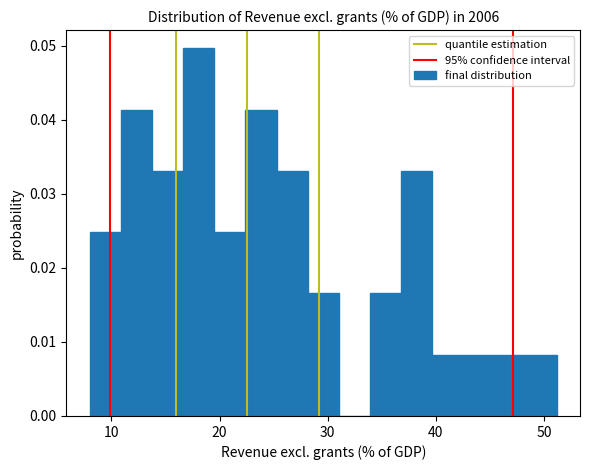

Around what value on the x-axis is the tallest bar? Give the approximate position of its centre, as read against the axis.

18